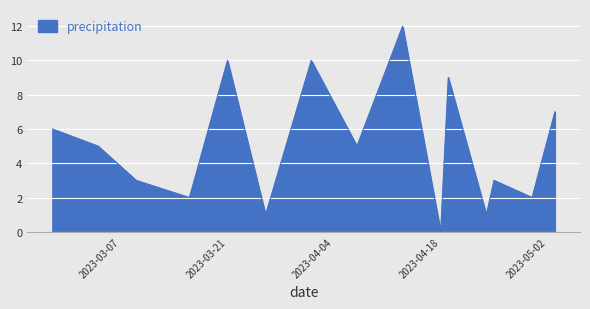

What is the greatest value displayed?

12